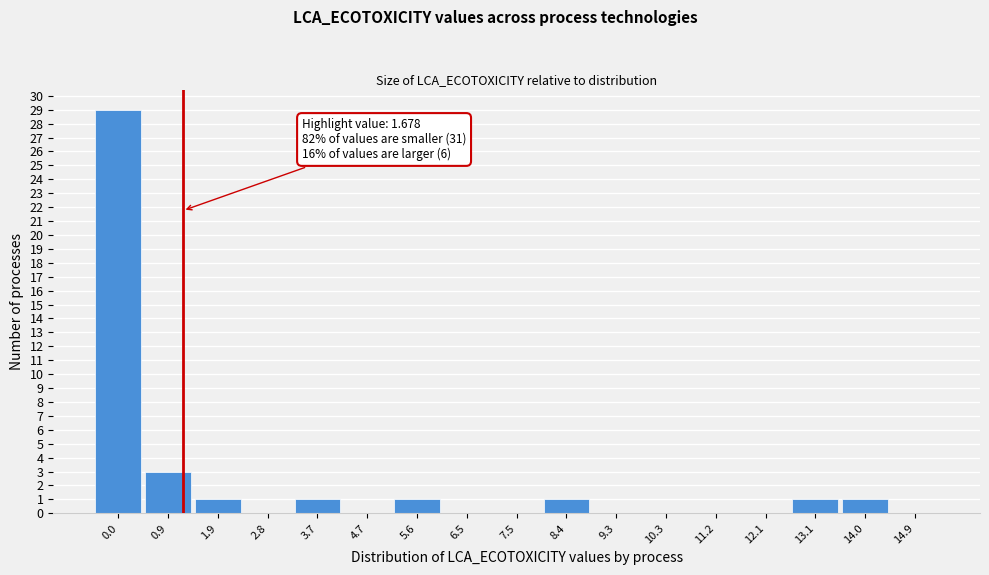

Reading left to right, extract all data points from this chart.

0.0=29	0.9=3	1.9=1	2.8=0	3.7=1	4.7=0	5.6=1	6.5=0	7.5=0	8.4=1	9.3=0	10.3=0	11.2=0	12.1=0	13.1=1	14.0=1	14.9=0